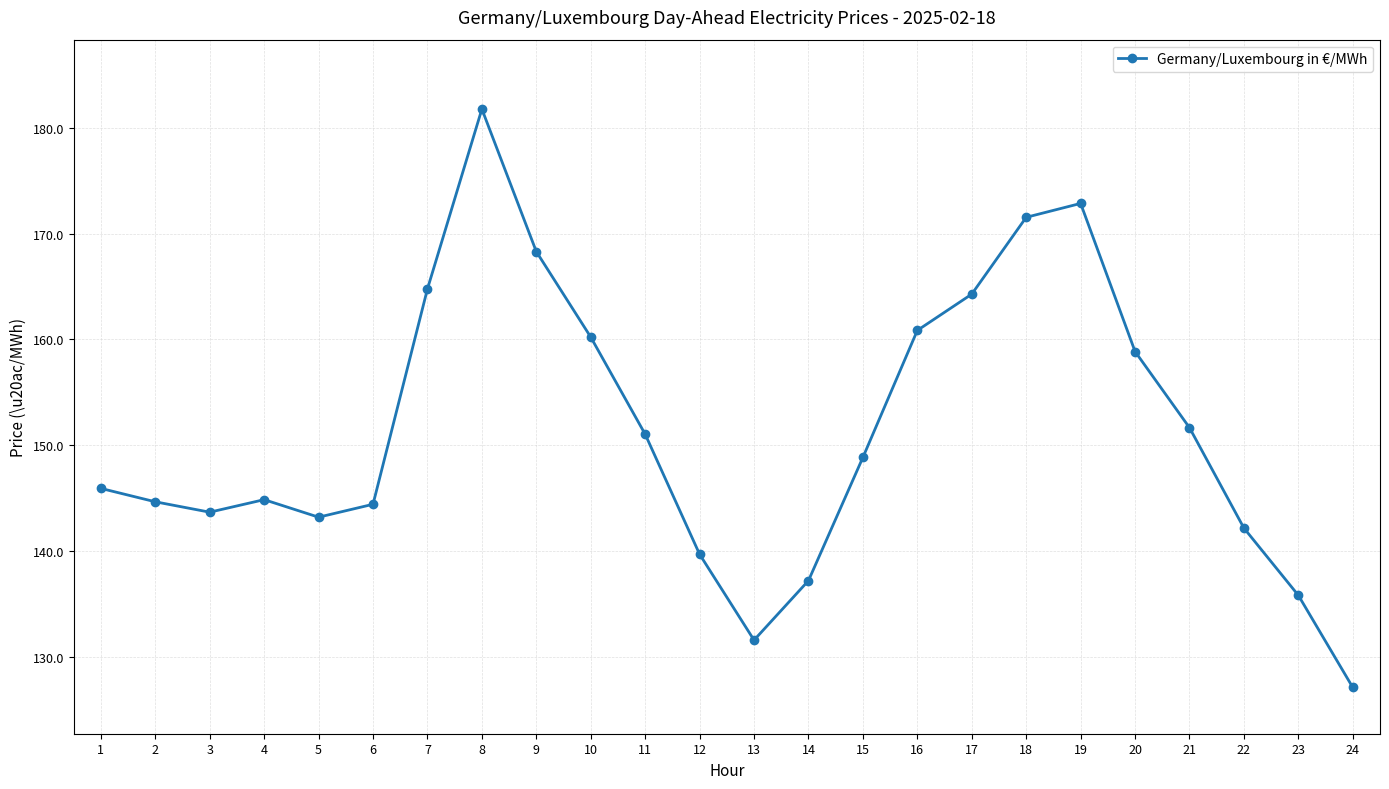

How many data points are less than 148?

12